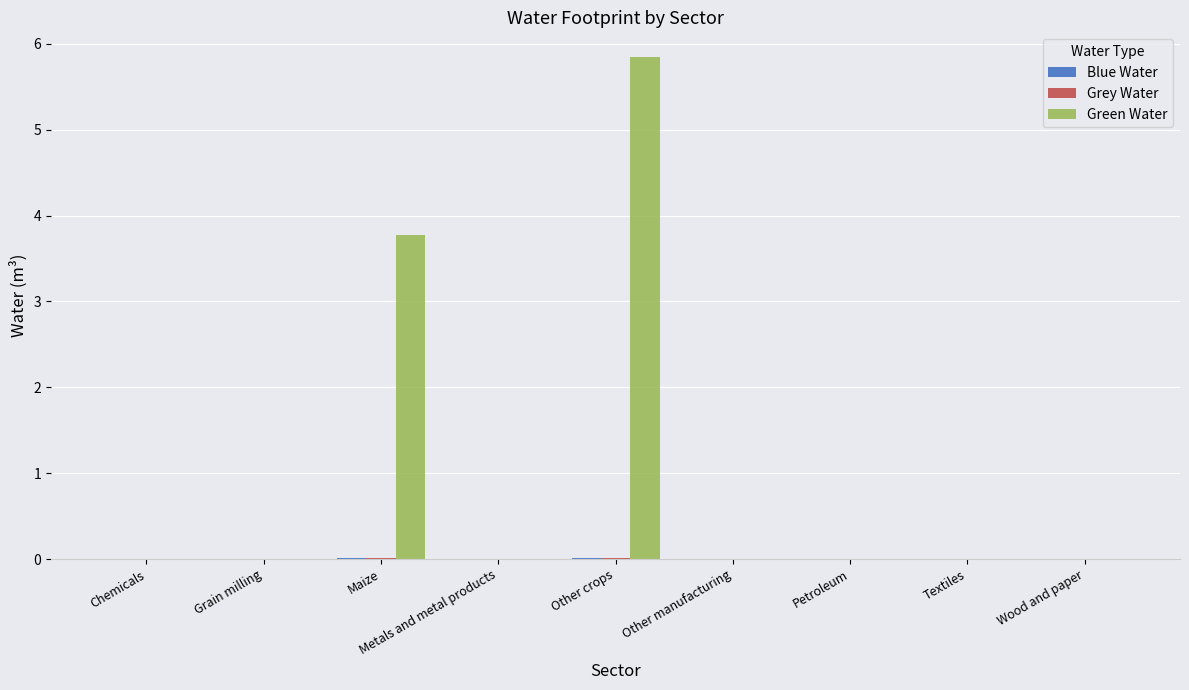

At which category is the sum across all series the highest?

Other crops